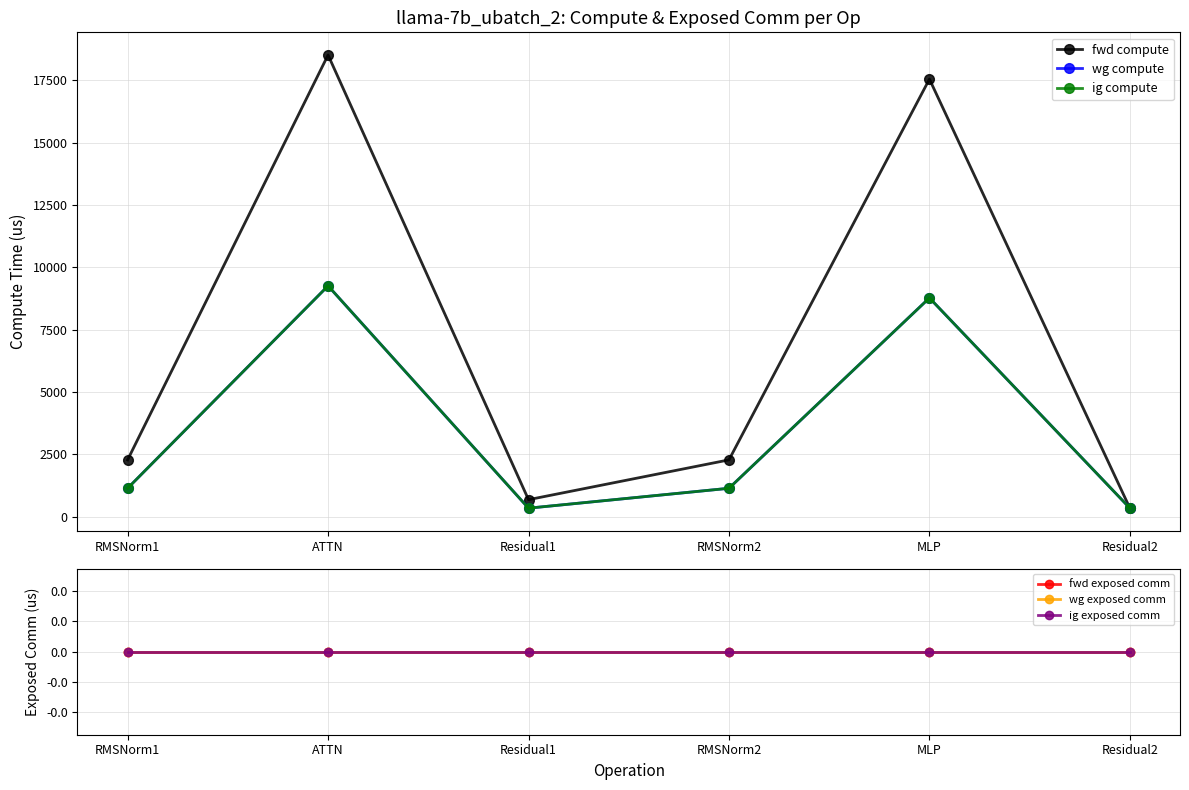

True or false: fwd compute has a value of 18523.0 at ATTN.

True